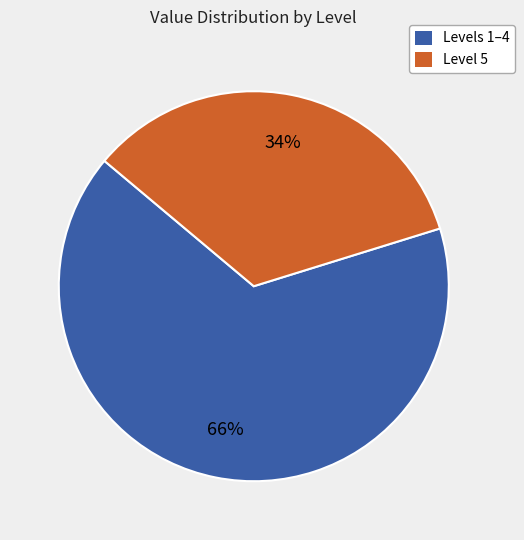

Do Levels 1–4 and Level 5 together represent more than half of the pie?

Yes